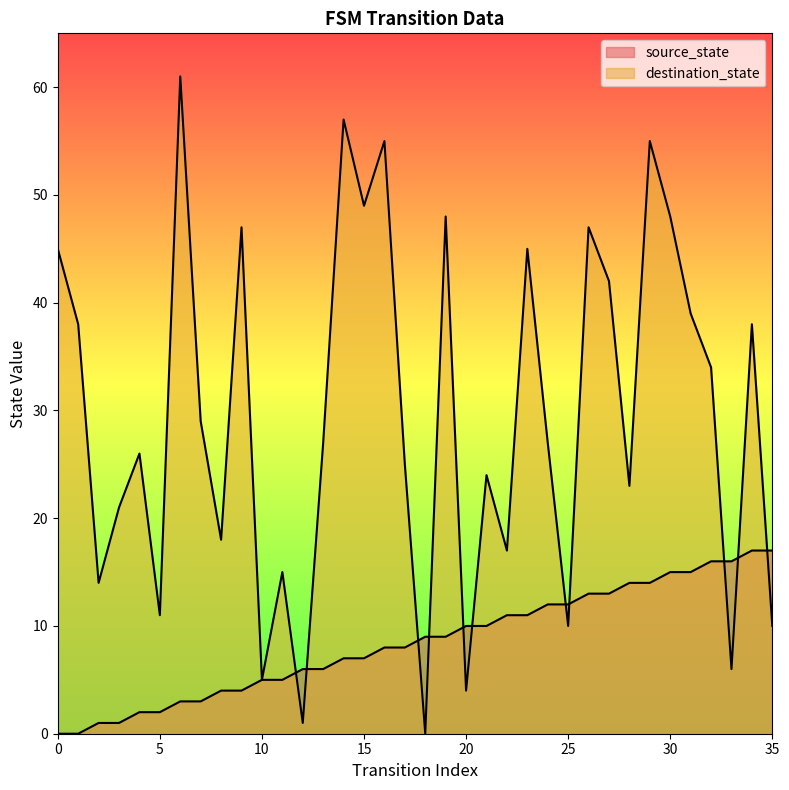

Does the chart have visible grid lines?

No